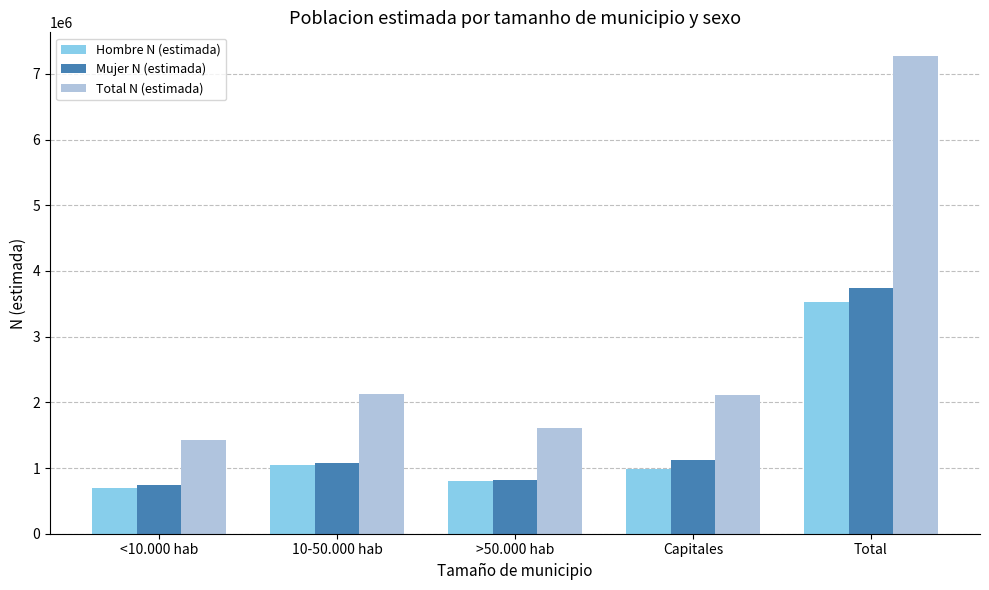

Where is Total N (estimada) nearest to the value 4347267?

10-50.000 hab